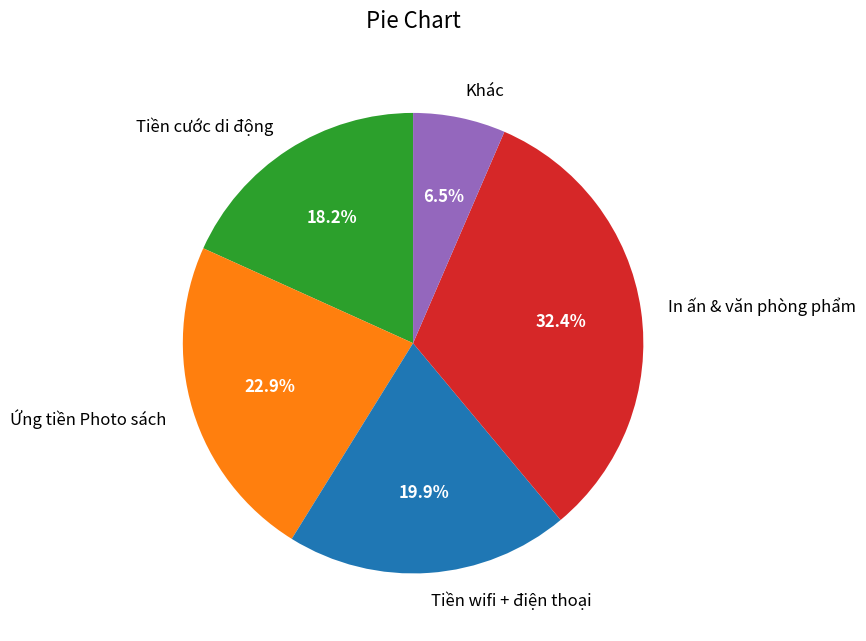

What is the ratio of the value at Ứng tiền Photo sách to the value at Tiền cước di động?

1.3